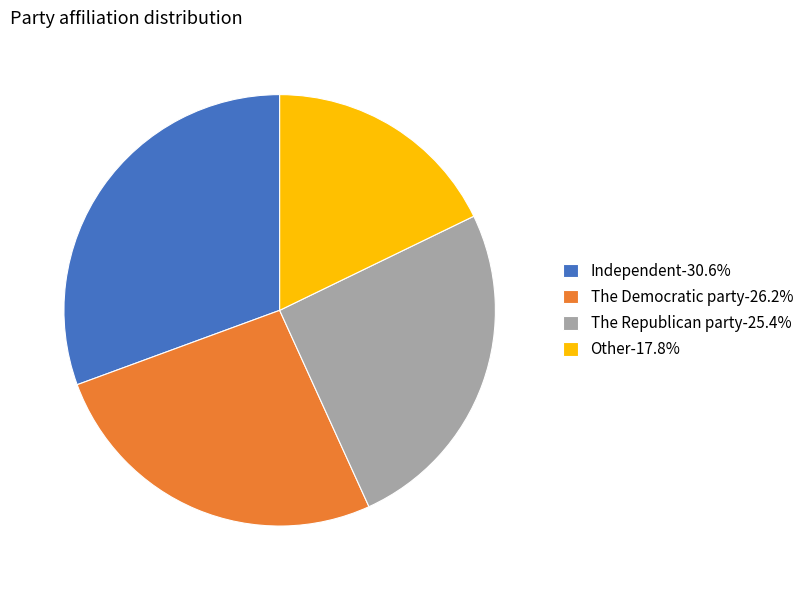

The The Democratic party slice represents 38% of the pie. True or false?

False